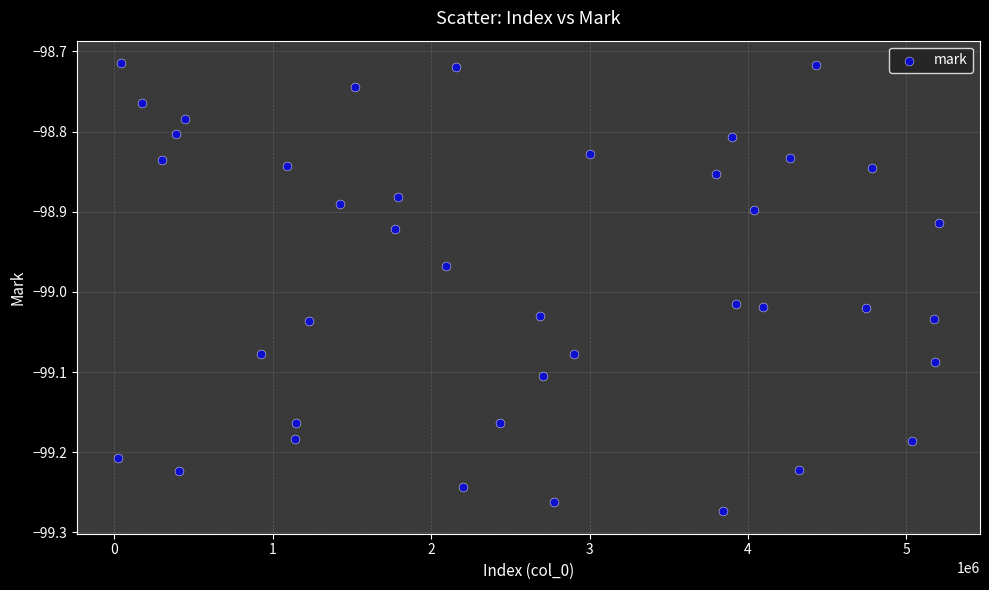

What is the range of X values (max minus min)?

5181377.0